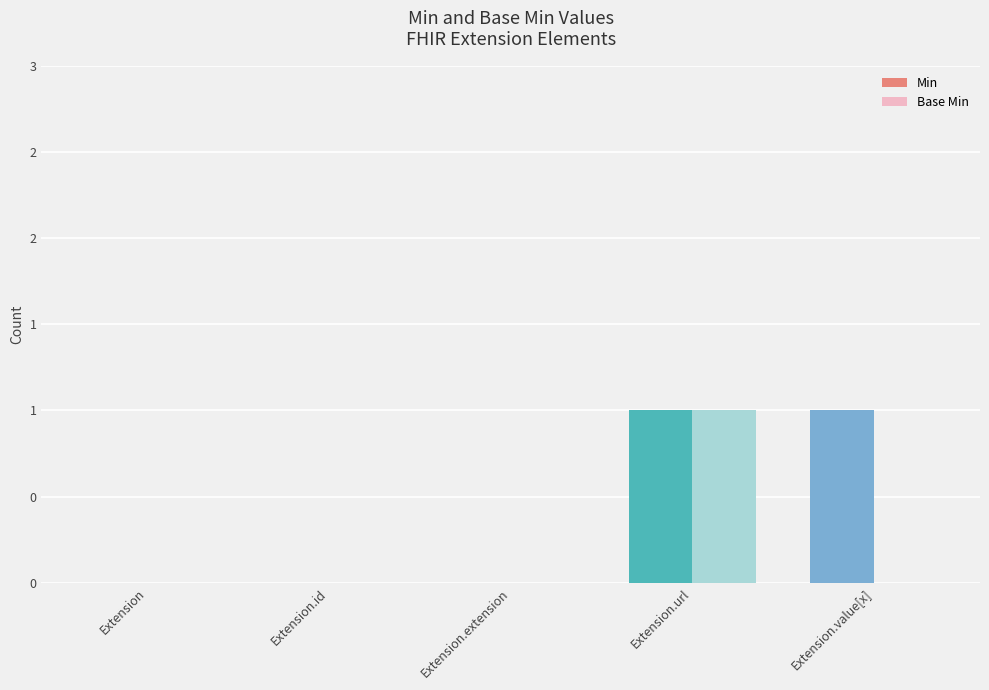

What are all the series names shown in the legend?

Min, Base Min